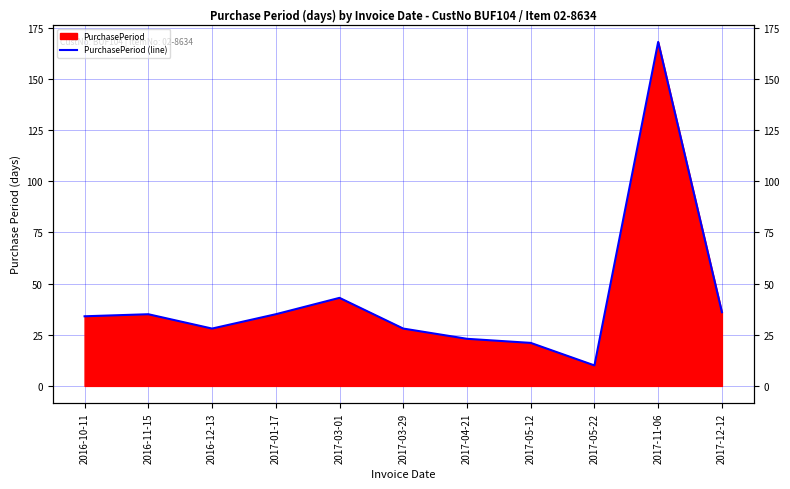

How many interior local peaks (higher than both neighbors) does the data have?

3